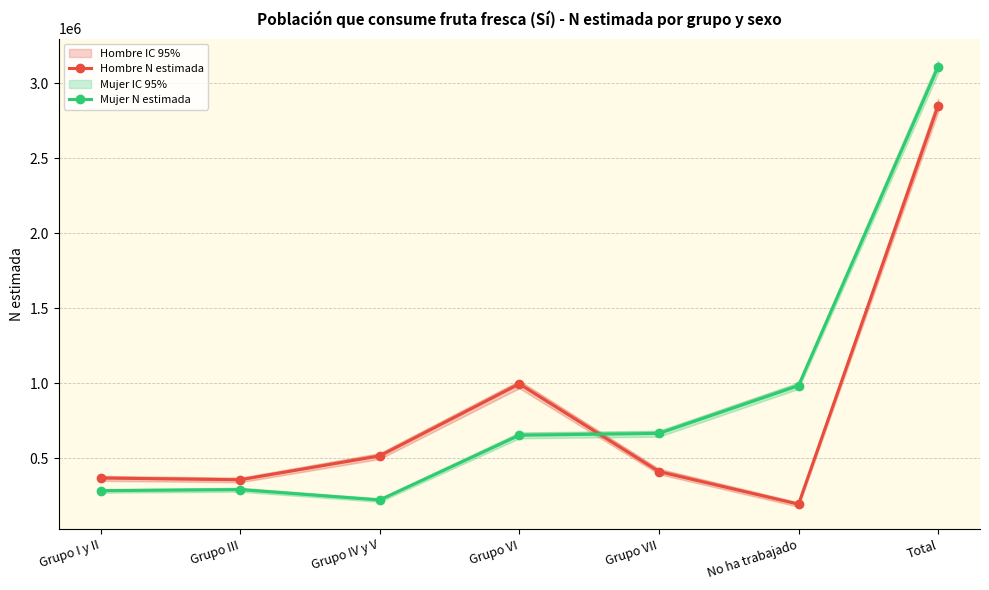

At which label does Mujer N estimada first exceed 655045?

Grupo VII